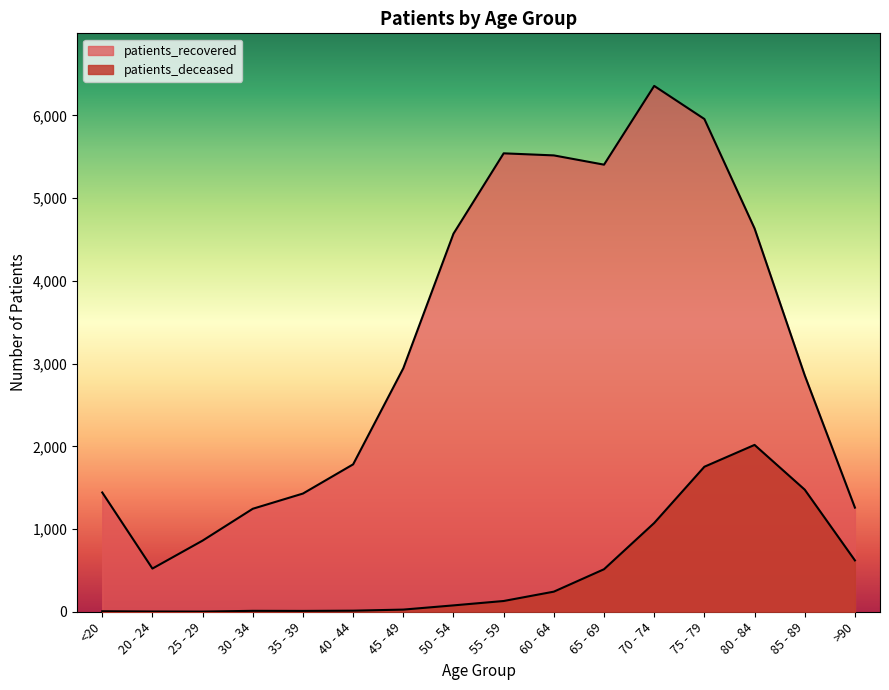

How many values in the patients_deceased series are below 130?

8